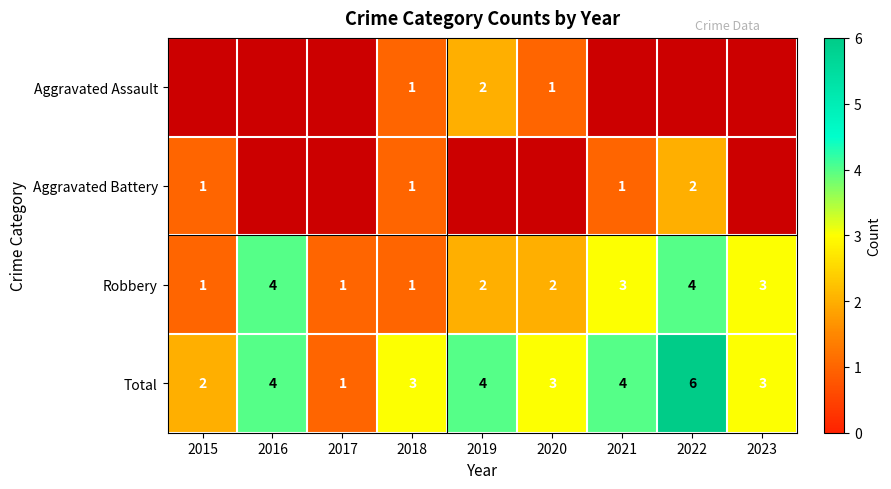

Between 2015 and 2019, which is larger?

2019